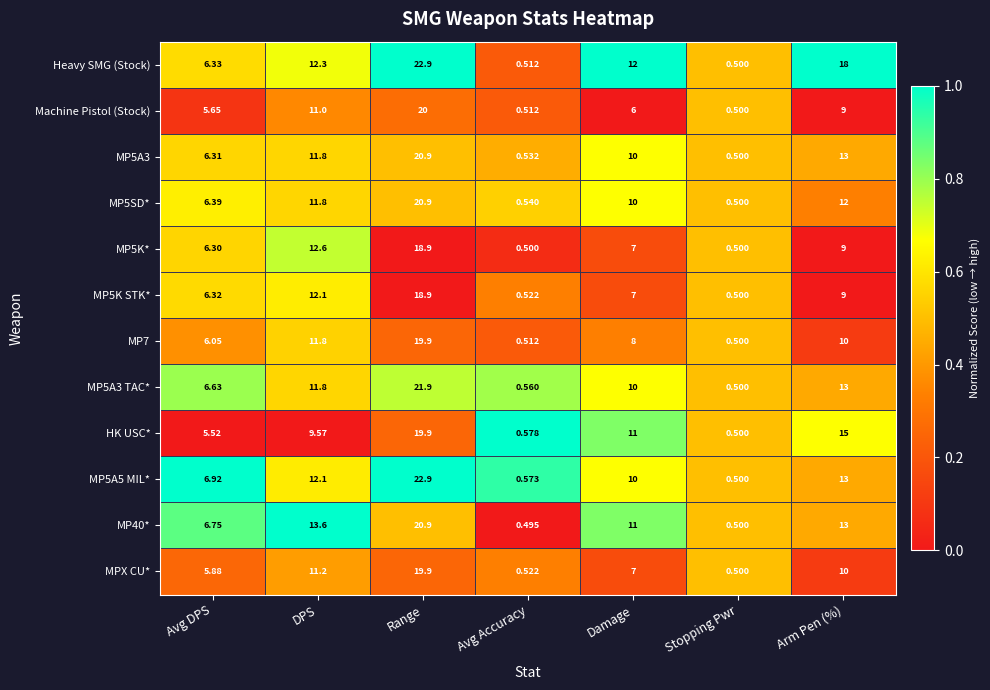

Between Avg Accuracy and Stopping Pwr, which series saw the biggest shift?

HK USC*